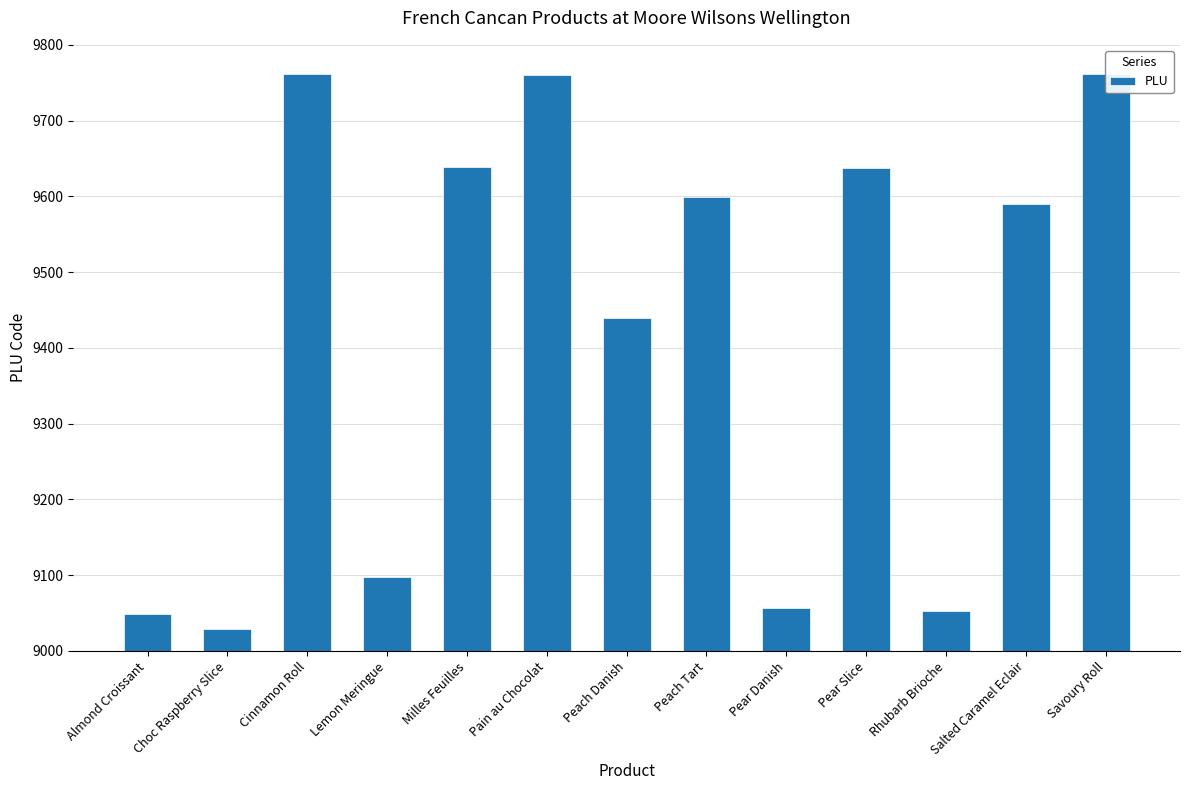

Reading left to right, what are all the values shown in this chart?

9049	9029	9761	9097	9639	9760	9440	9599	9056	9638	9052	9590	9762